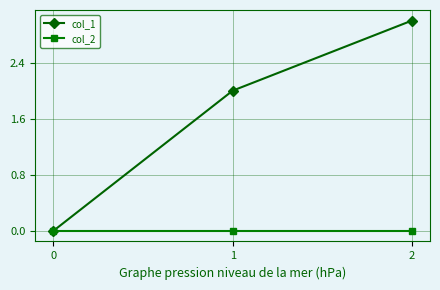

How many data points does each series have?

3